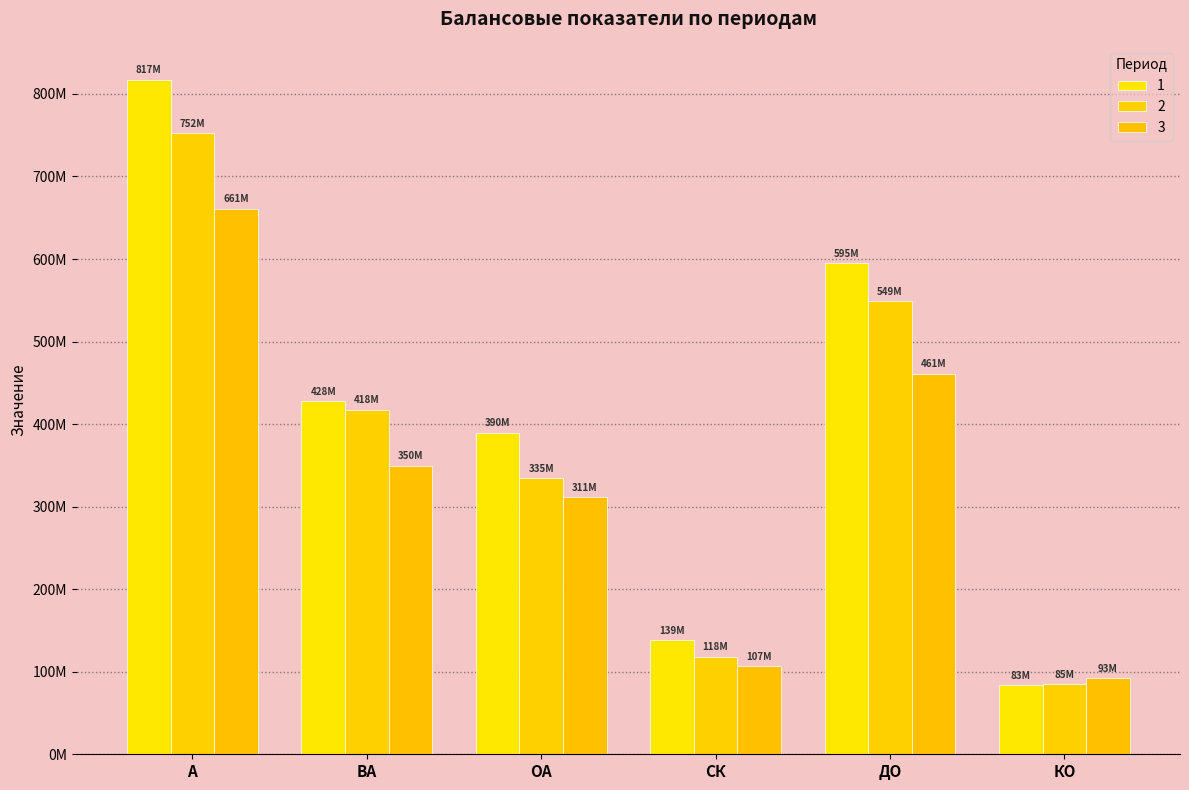

The 1 series shows 94320292 at СК. True or false?

False